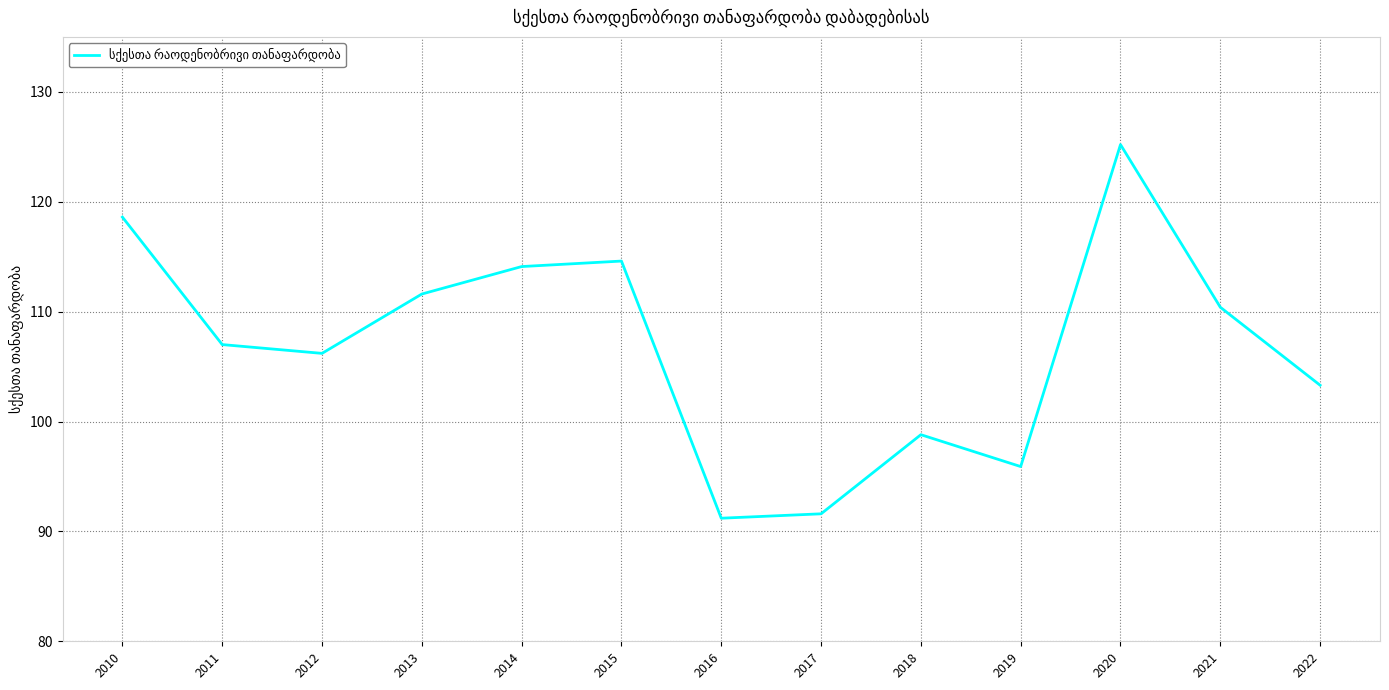

True or false: the data has more than 1 interior local peaks.

True